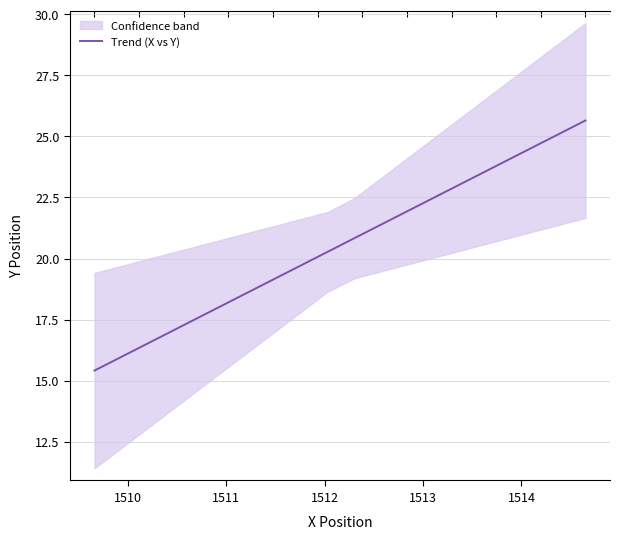

The value at 1510 is 27.8. True or false?

False